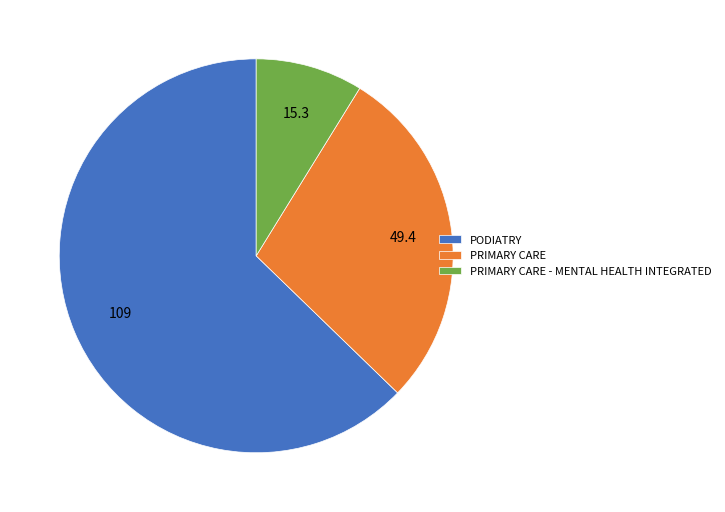

Do PRIMARY CARE - MENTAL HEALTH INTEGRATED and PODIATRY together represent more than half of the pie?

Yes